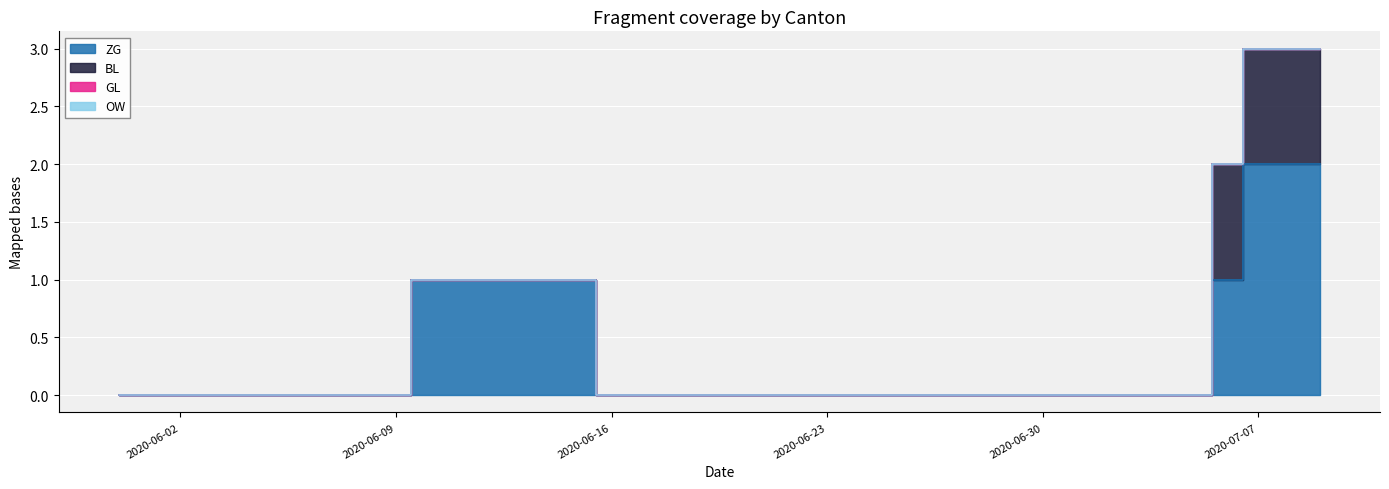

The GL series shows 0 at 2020-06-12. True or false?

True